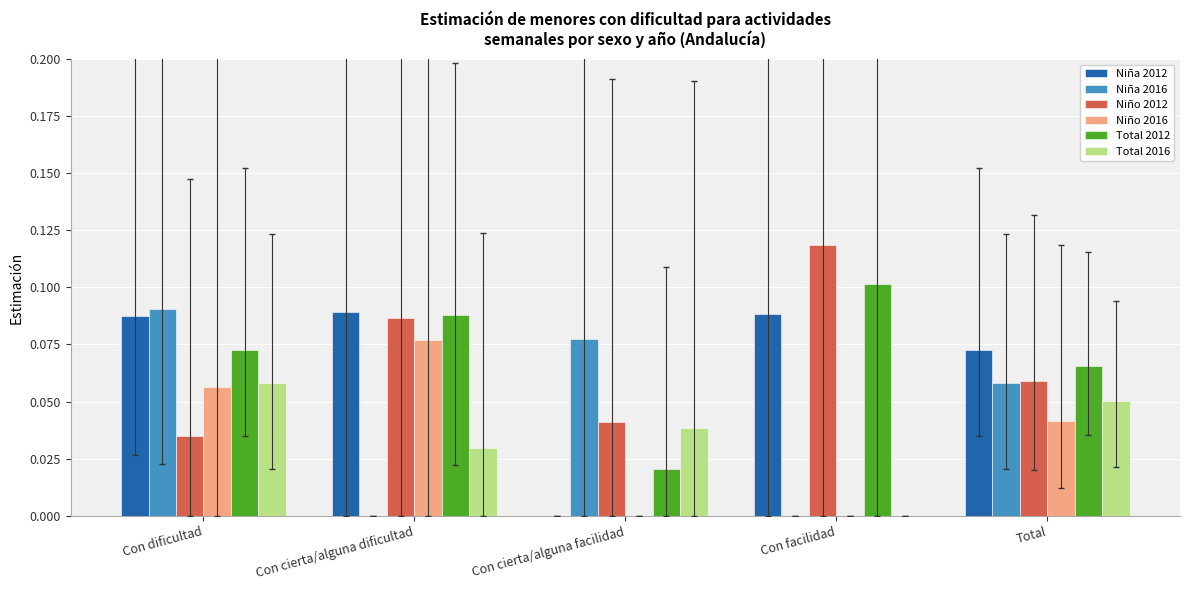

Does the chart contain stacked bars?

No